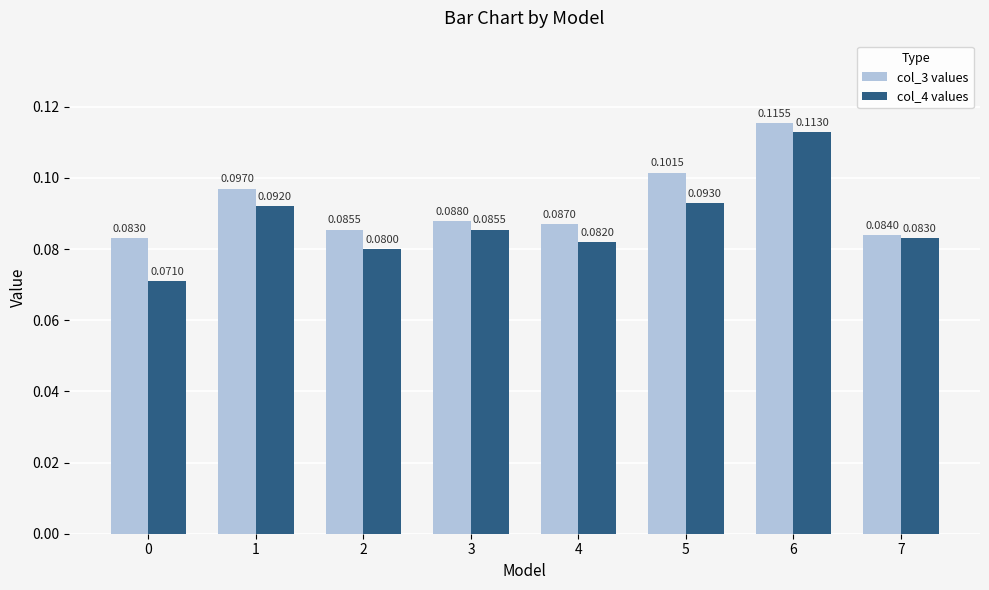

Which series has the largest range (max minus min)?

col_4 values